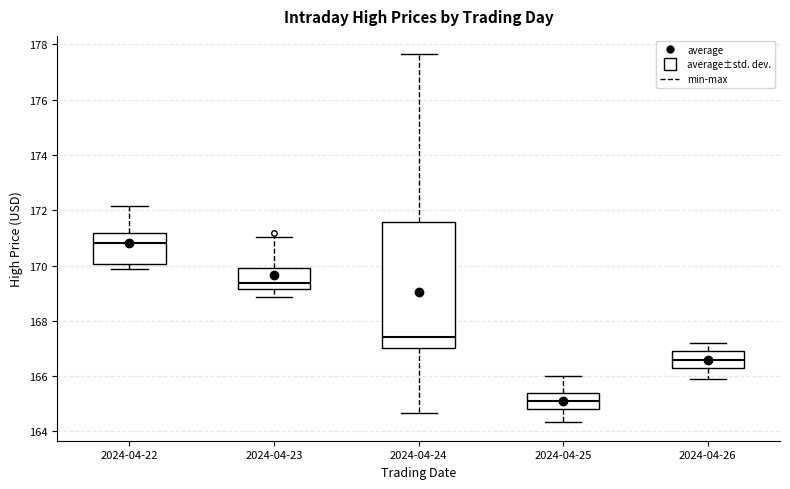

Where does the upper whisker of the box for 2024-04-22 end on the y-axis? The values are not printed on the chart, so give them approximately, as read against the axis.

172.2